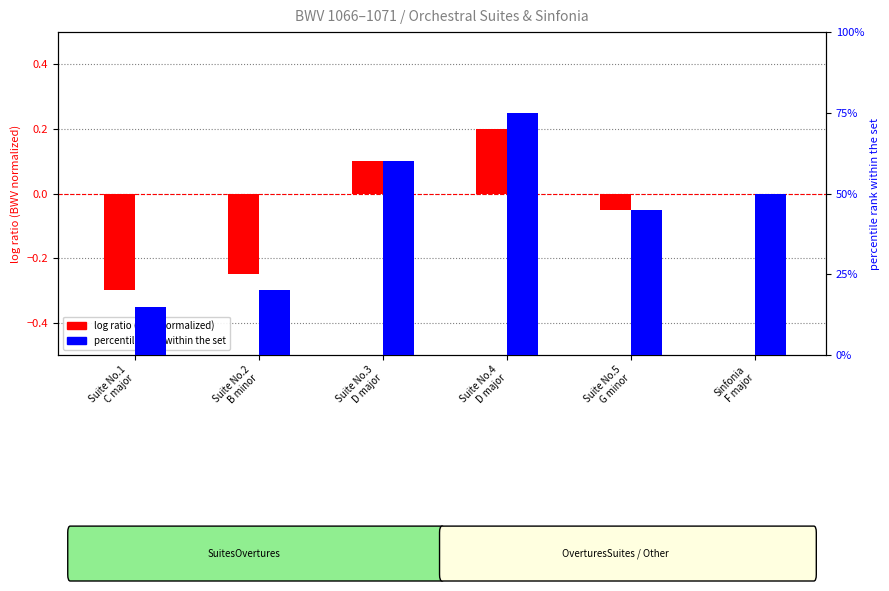

Reading right to left, extract all data points from this chart.

log ratio (BWV normalized): 0.0	-0.1	0.2	0.1	-0.2	-0.3
percentile rank within the set: 0.5	0.5	0.8	0.6	0.2	0.1